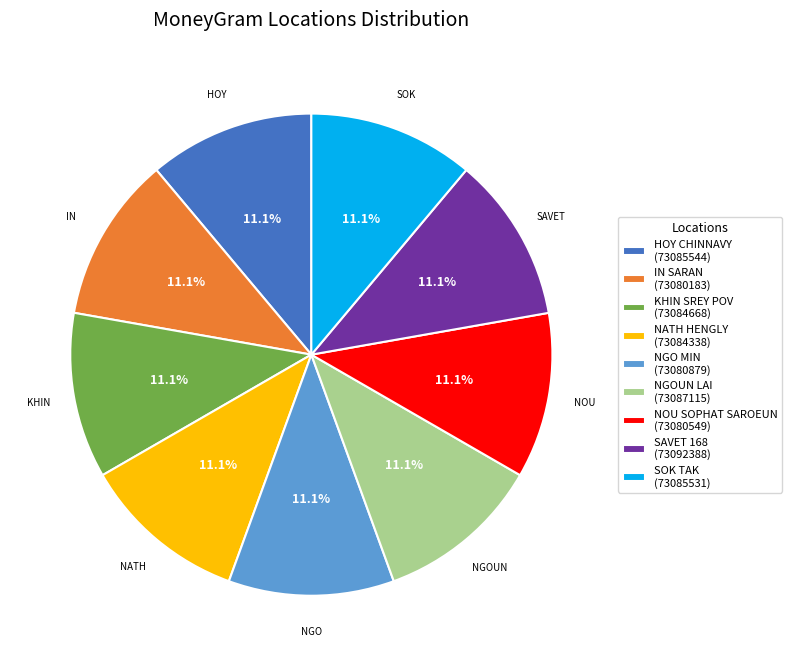

What is the ratio of the value at NOU SOPHAT SAROEUN (73080549) to the value at NGO MIN (73080879)?

1.0